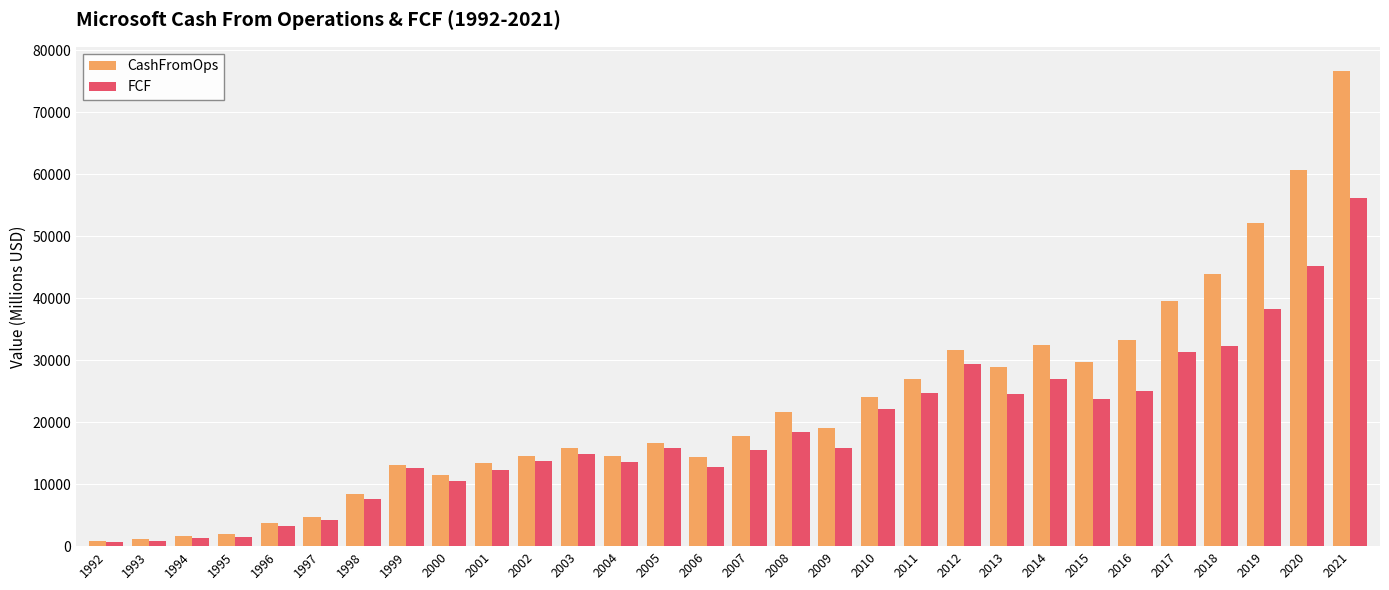

What is the lowest value of the CashFromOps series?

907.0